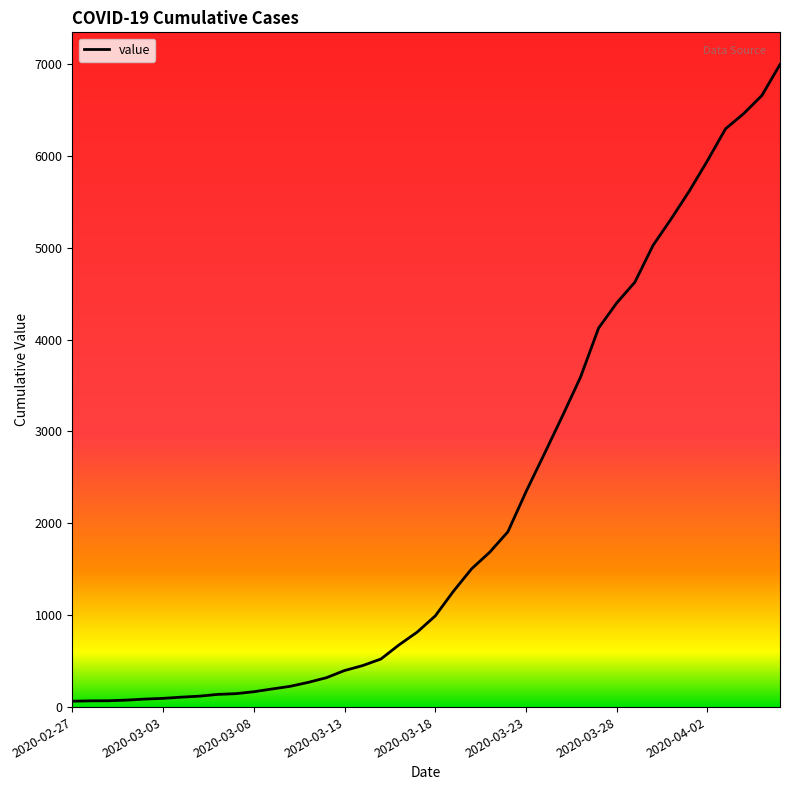

How many categories are shown in the chart?

40